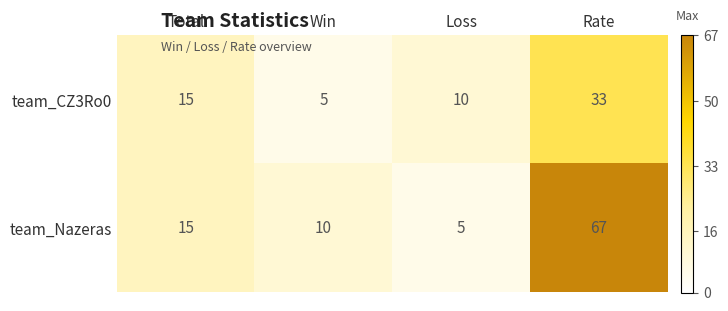

How many values in the team_Nazeras series are below 15?

2